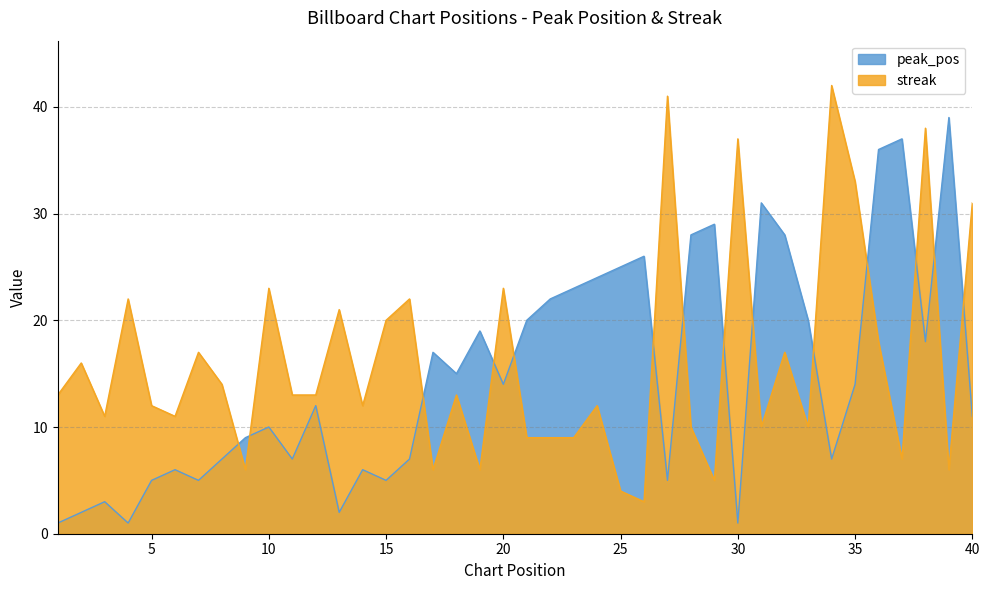

At which category does streak reach its first local peak?

2